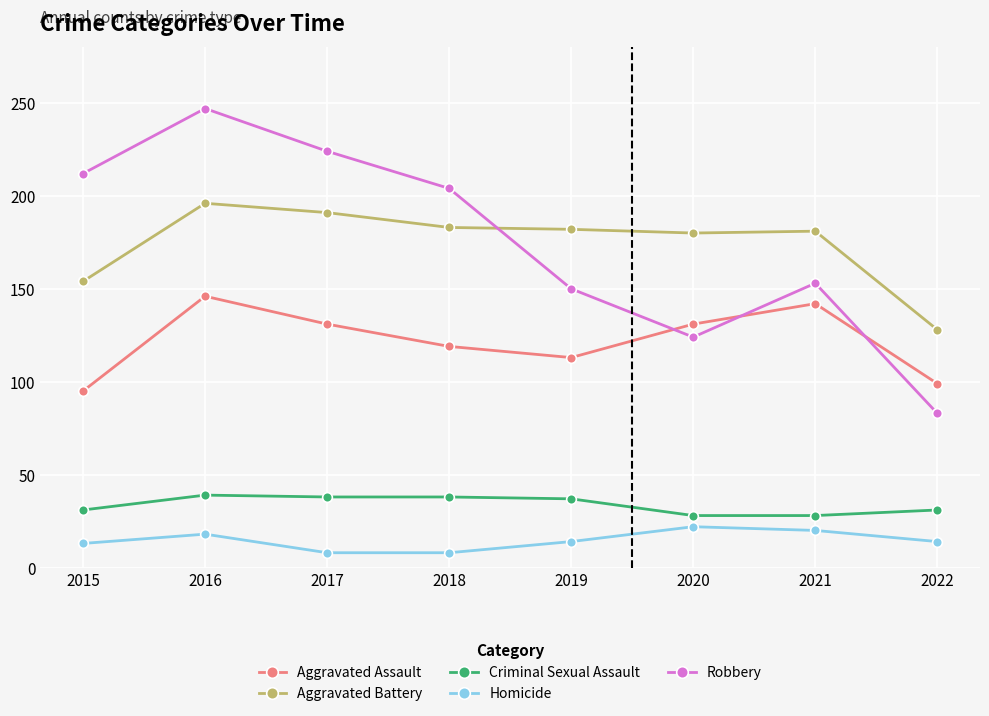

Rank the series by their maximum value, from highest to lowest.

Robbery, Aggravated Battery, Aggravated Assault, Criminal Sexual Assault, Homicide